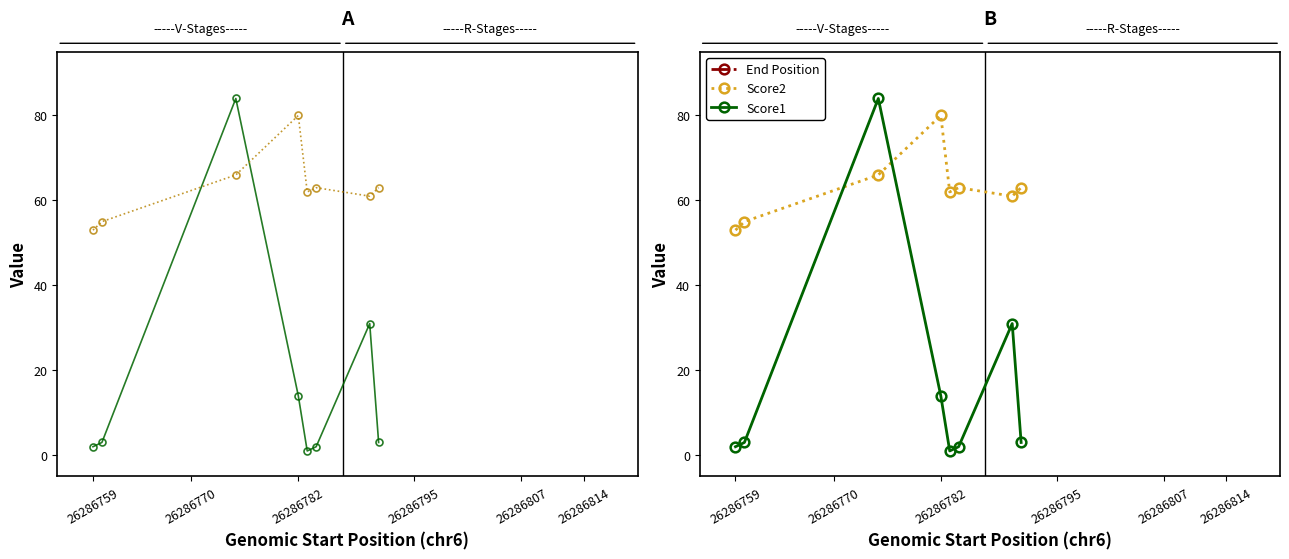

How many data points does each series have?

8